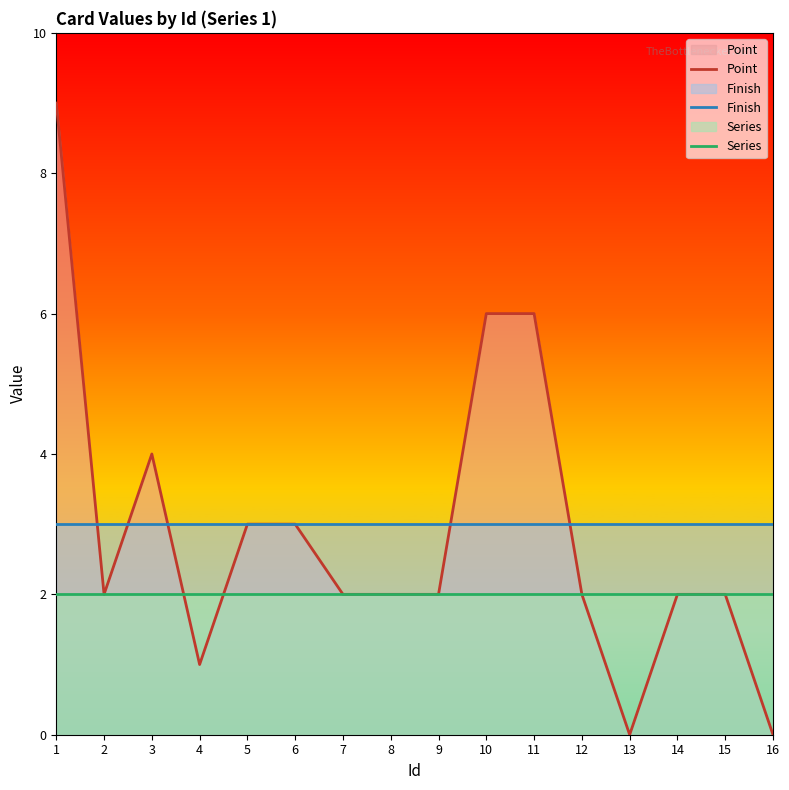

At how many categories does at least one series exceed 1?

16